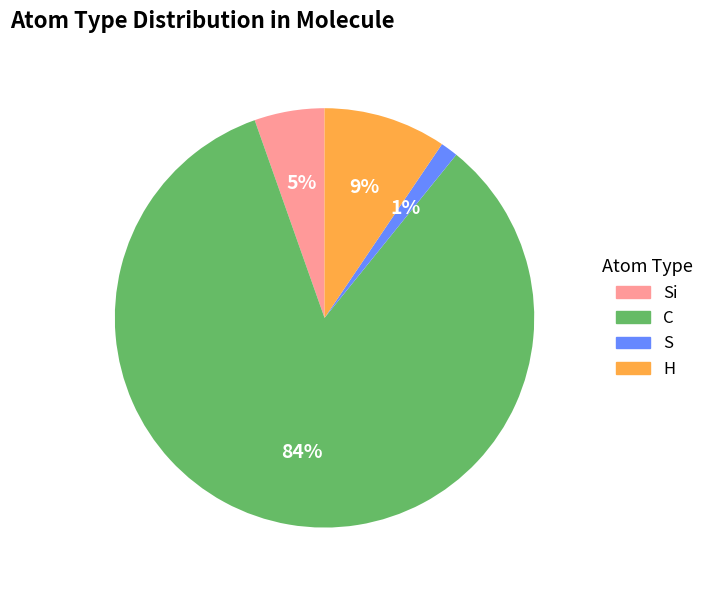

Combined, do Si and C account for over 50%?

Yes